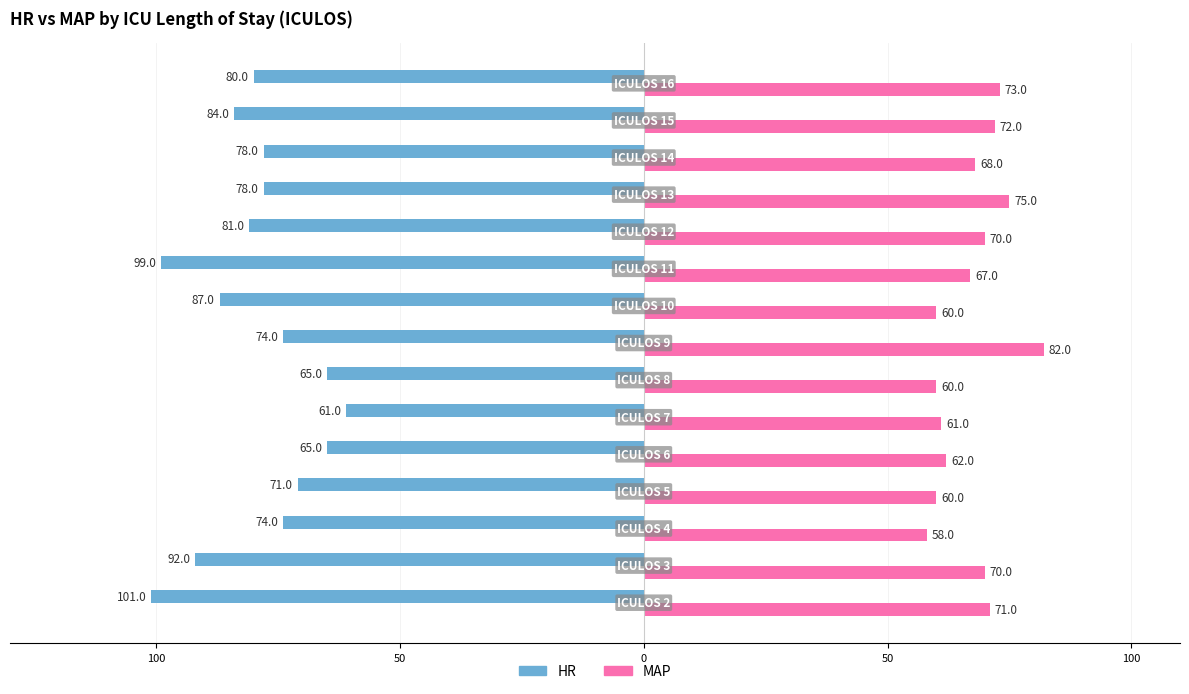

Which series has the widest spread of values?

HR